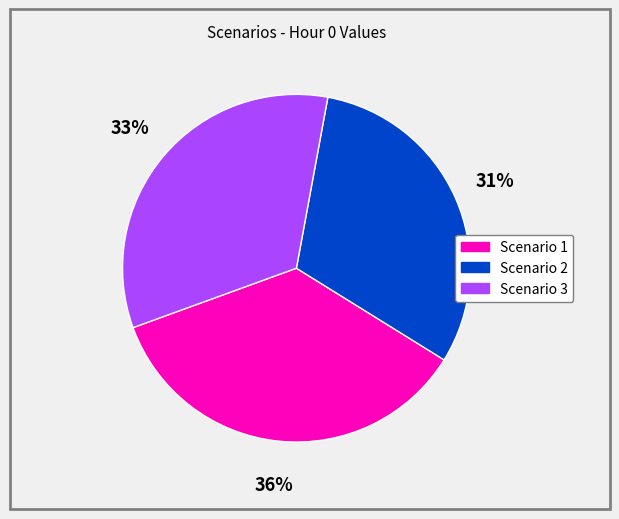

Is it true that Scenario 3 is 33% of the pie?

True